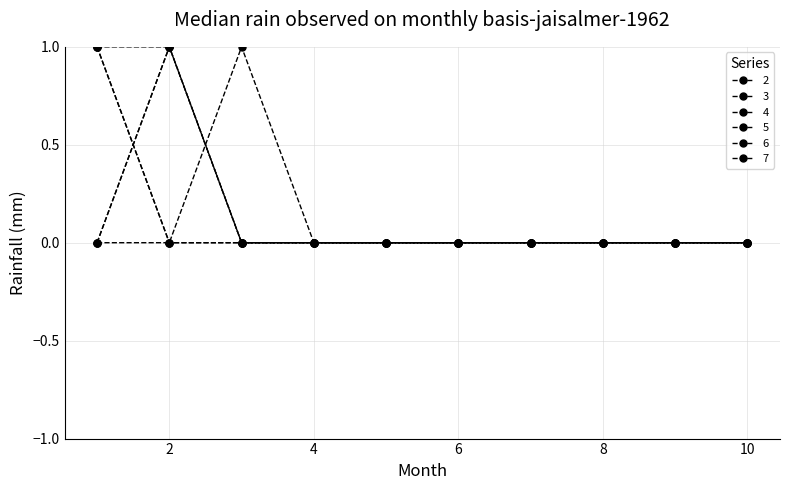

Is this an area chart (filled region under the line)?

No